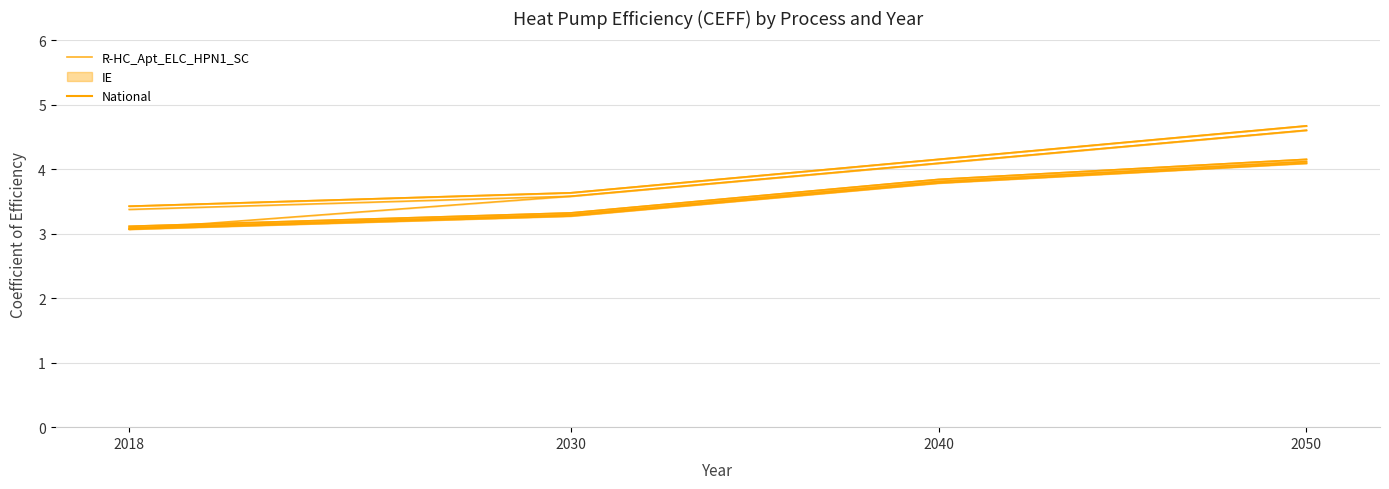

What is the change in value from 2040 to 2050?

+0.3